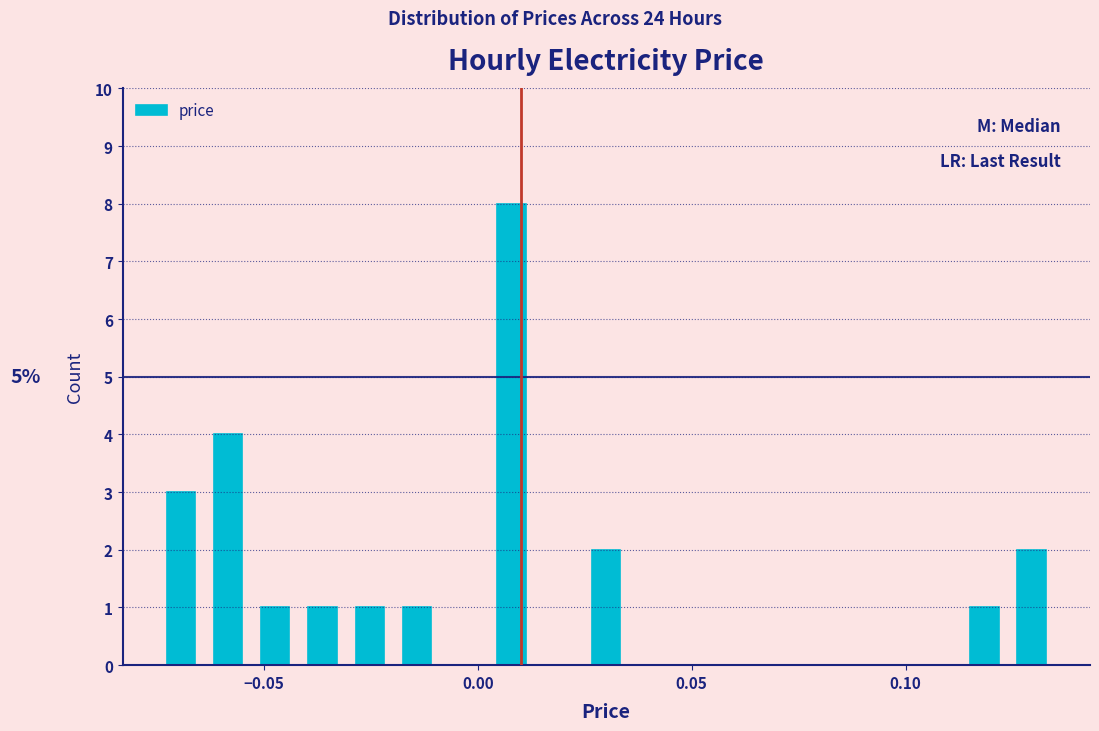

Around what value on the x-axis is the tallest bar? Give the approximate position of its centre, as read against the axis.

0.010